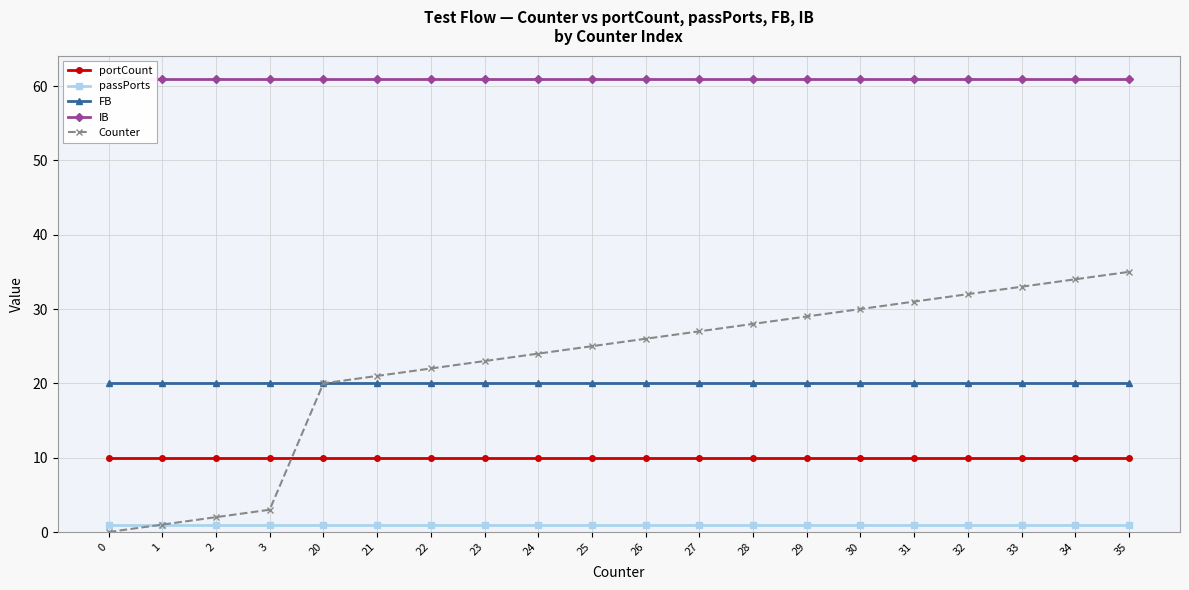

What is the value of the FB point at the 10th from the left?

20